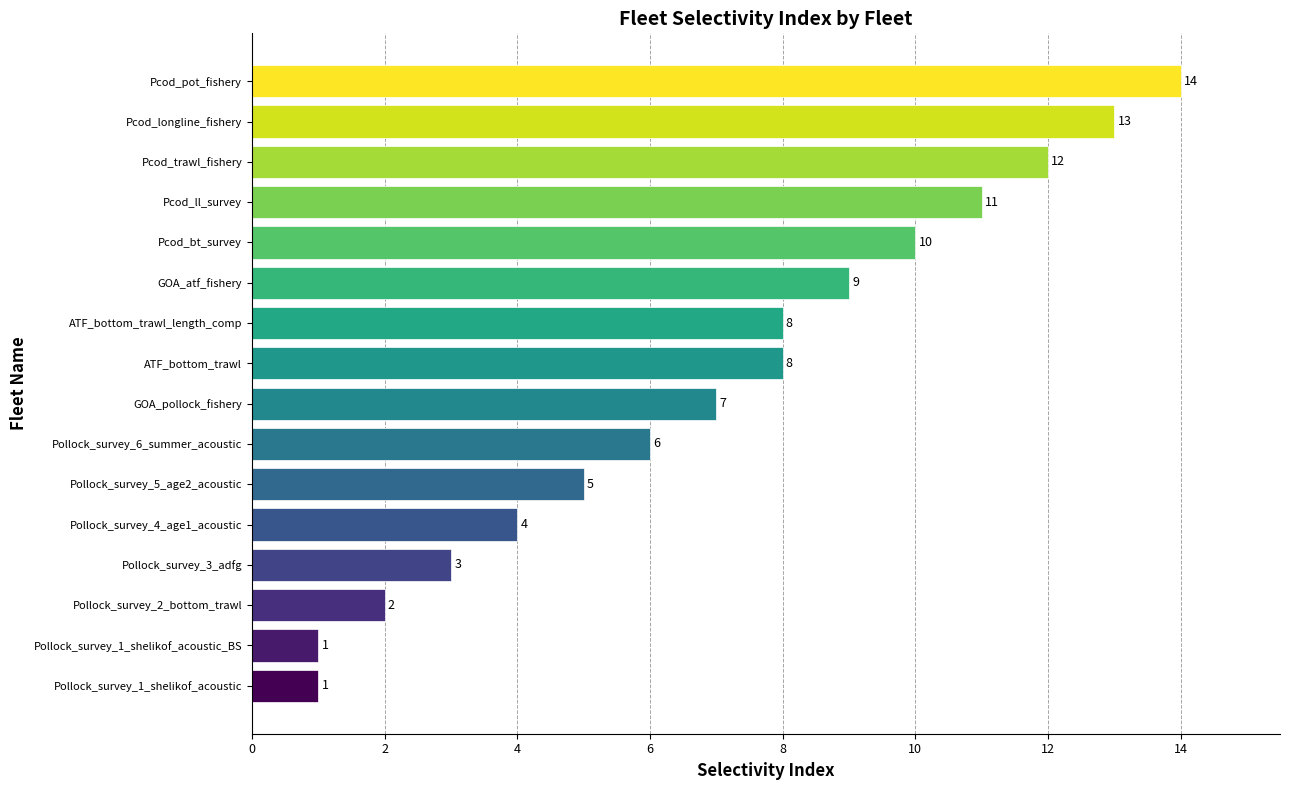

What is the average value?

7